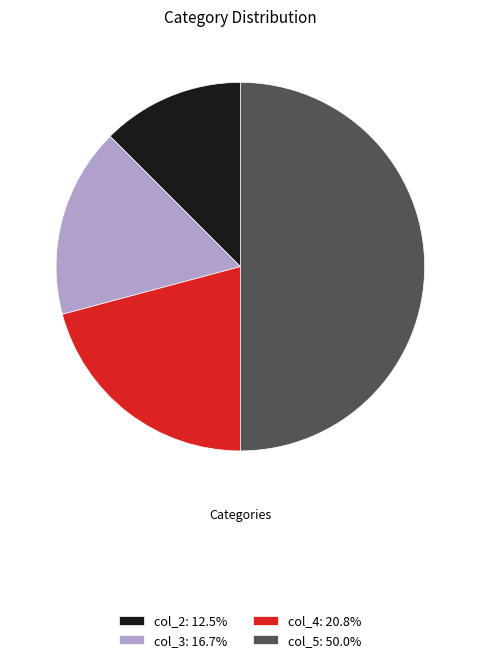

How many slices are in this pie chart?

4